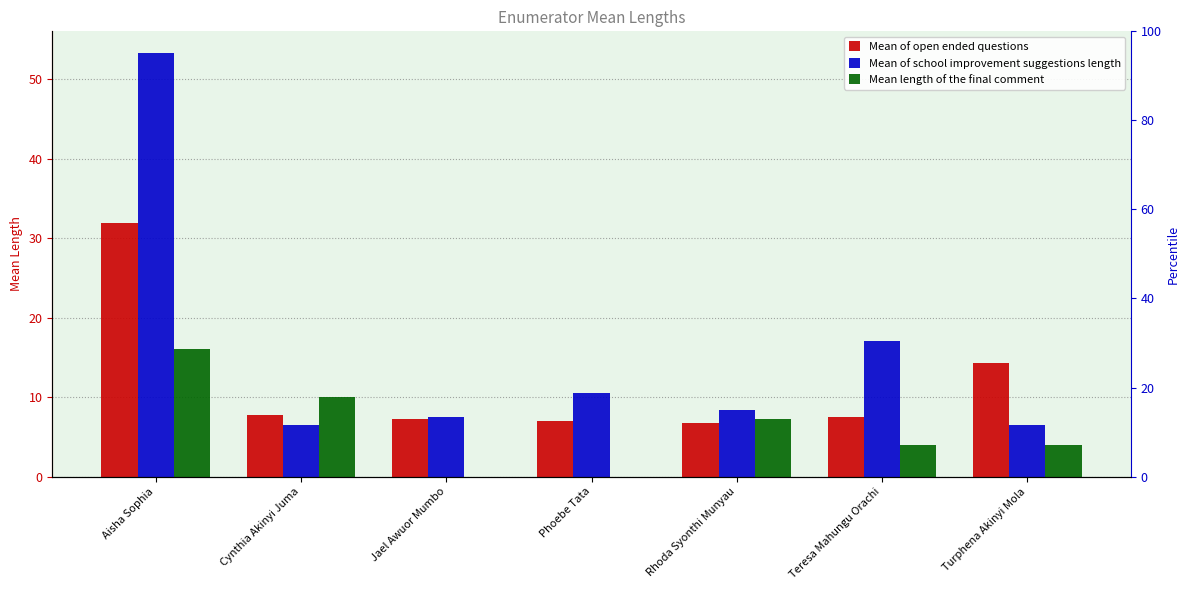

What is the value of the Mean of school improvement suggestions length bar at the 7th from the left?

6.5